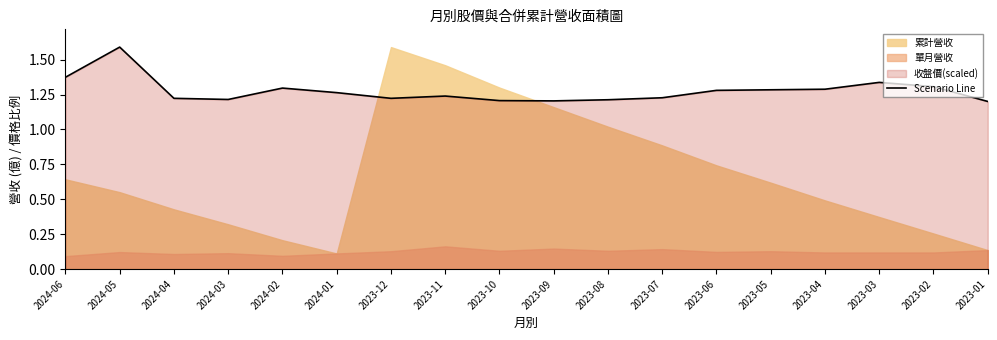

Is it true that the value at 2023-12 is 1.2?

True